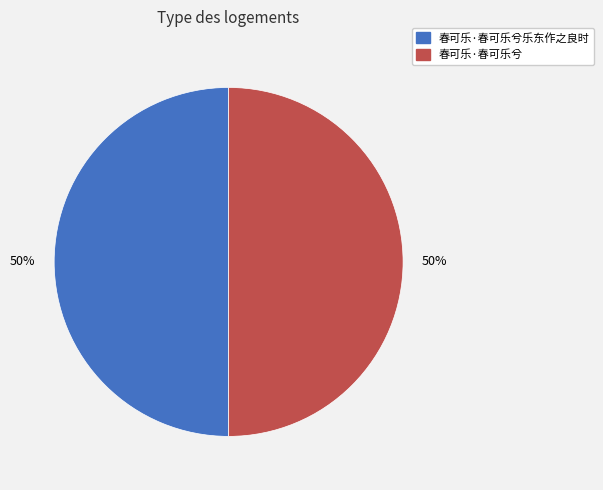

How many segments does this pie chart have?

2